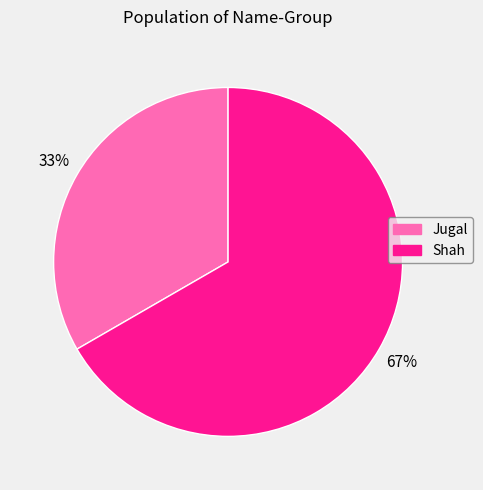

Which category has the biggest portion of the pie?

Shah